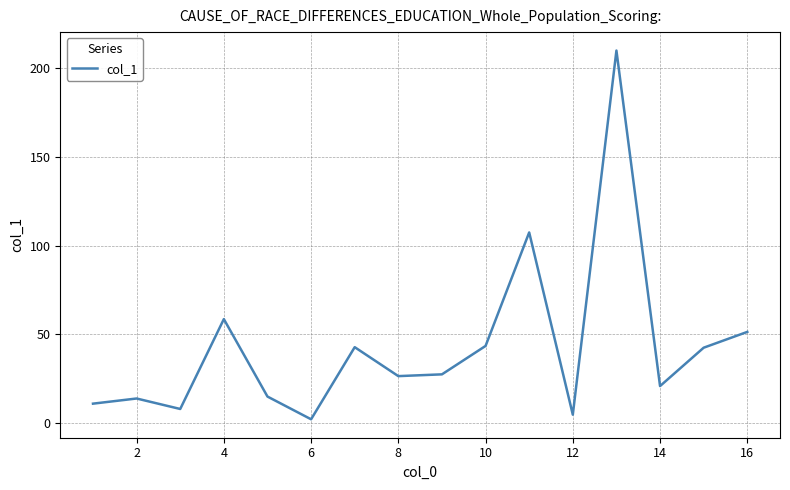

True or false: there are more than 1 points higher than both neighbors.

True